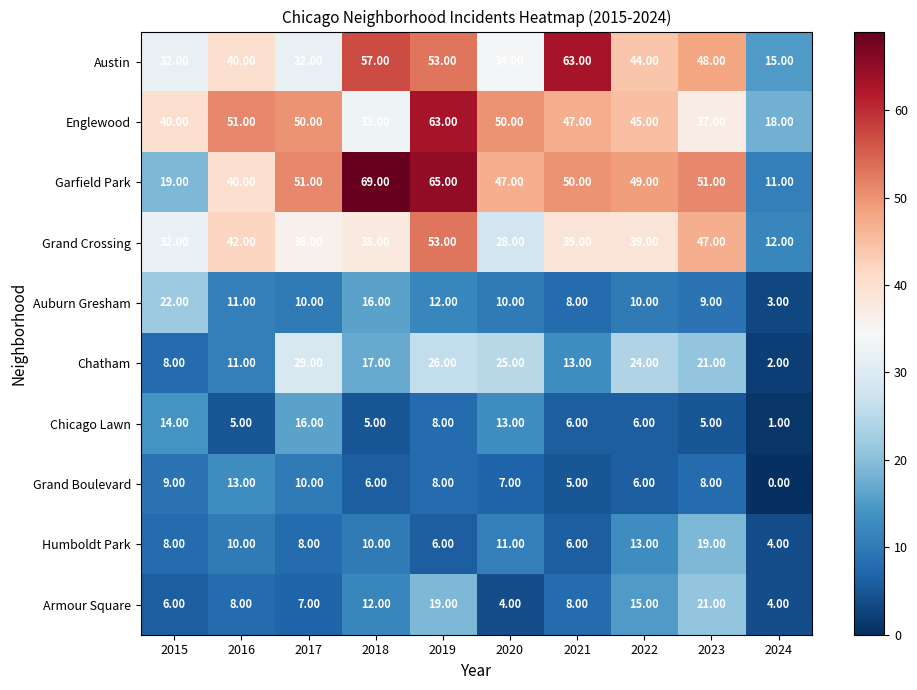

Count the number of categories in the chart.

10